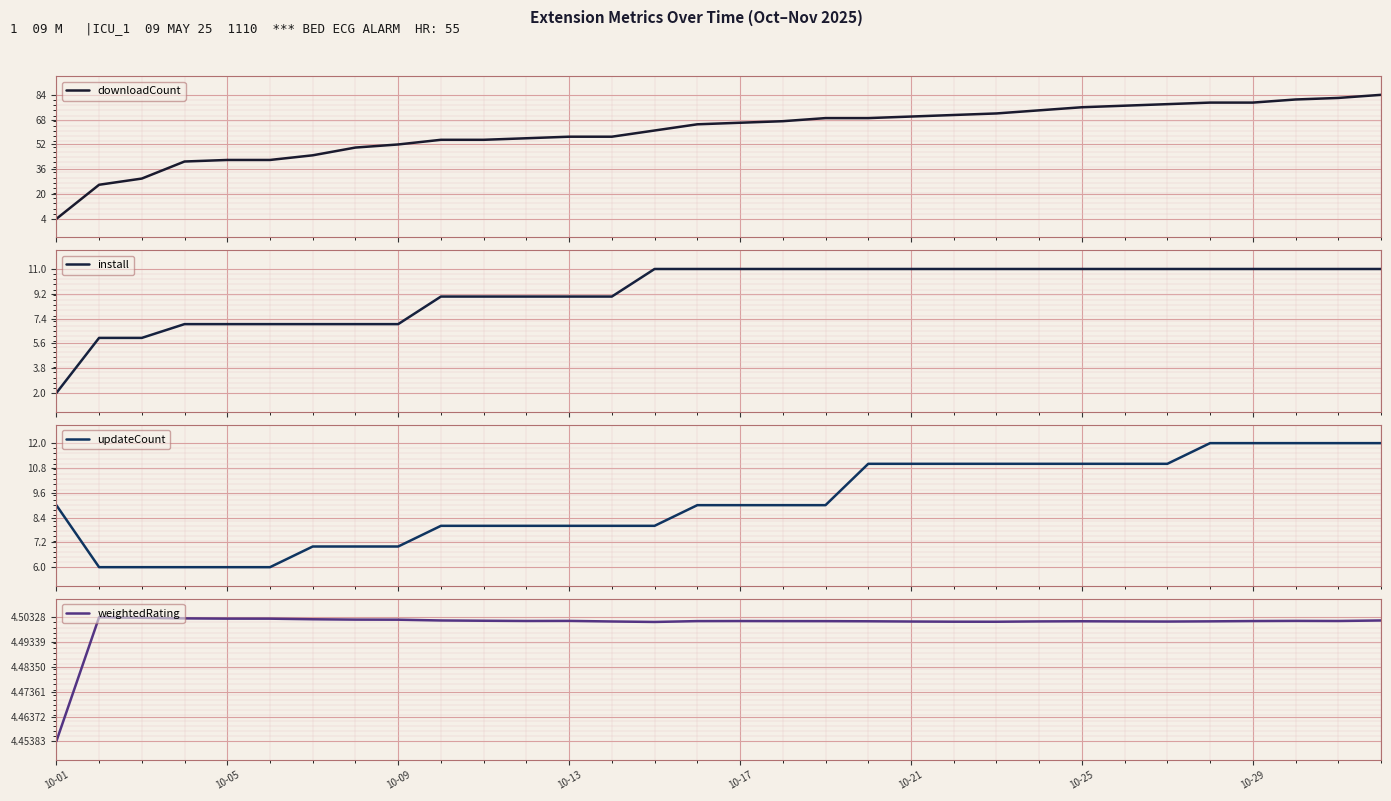

What is the difference between the maximum and minimum values in the downloadCount series?

80